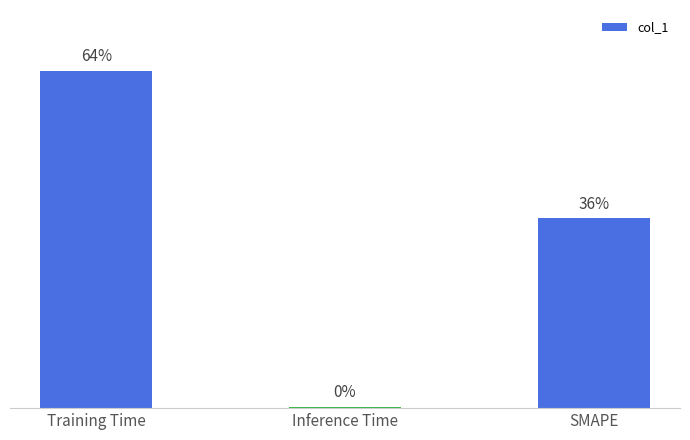

What is the label of the 3rd bar from the right?

Training Time